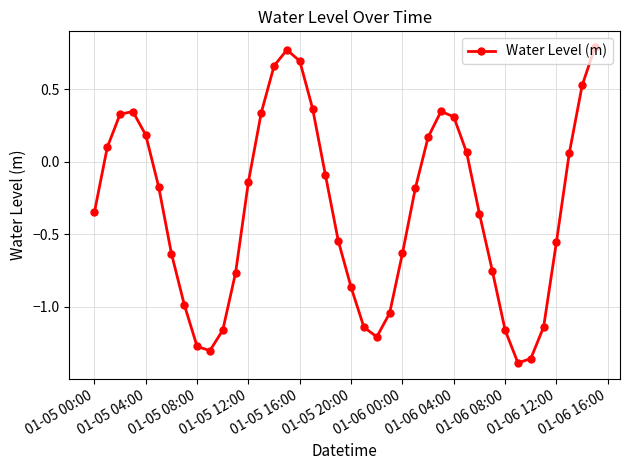

What is the difference between the maximum and minimum values?

2.2